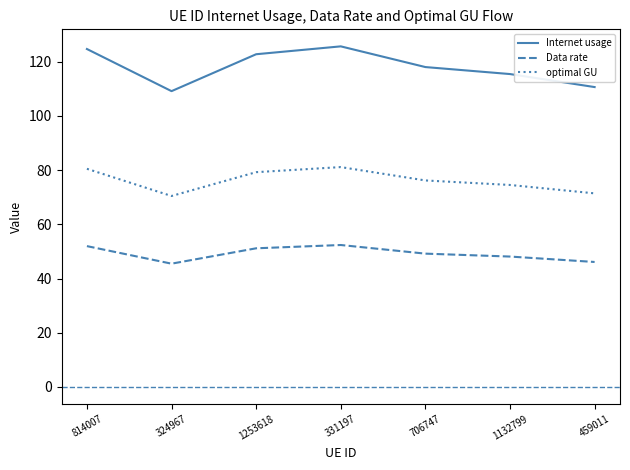

What is the sum of all Internet usage values?

826.4